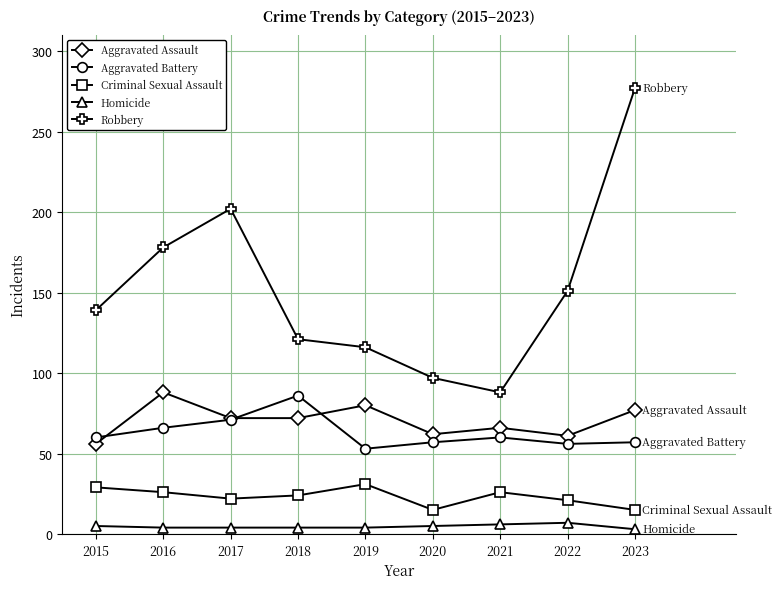

Which series has the widest spread of values?

Robbery